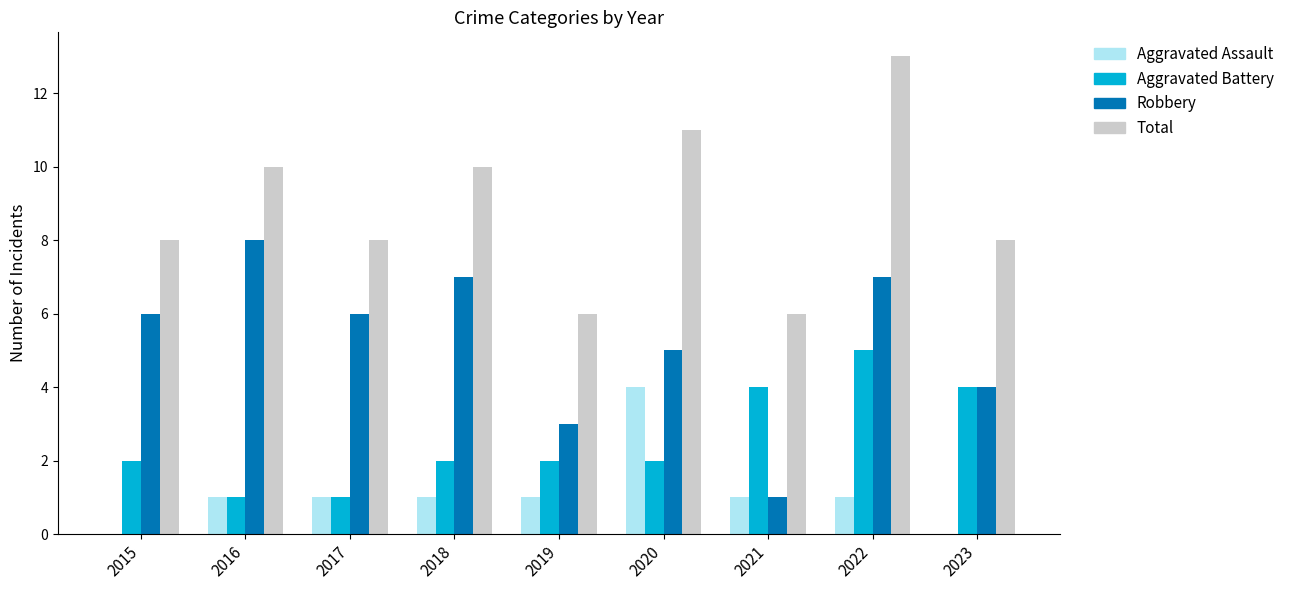

What is the highest value of the Aggravated Battery series?

5